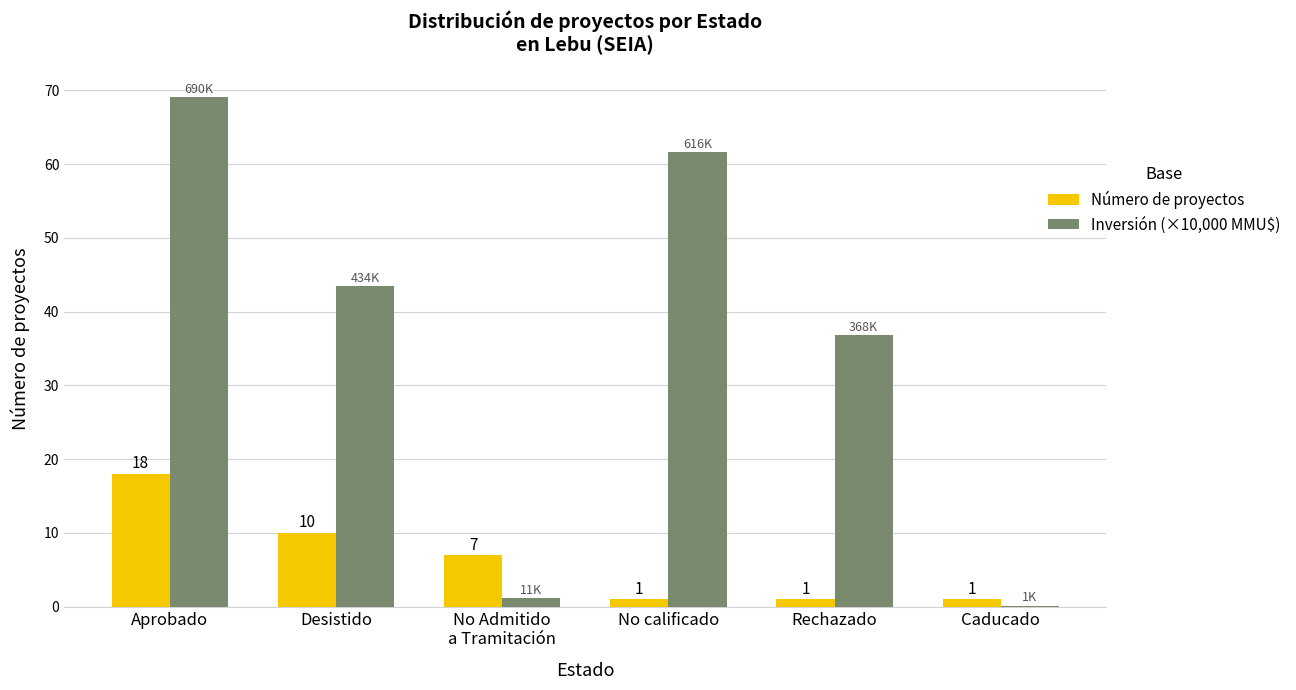

The Inversión (×10,000 MMU$) series shows 0.1 at Caducado. True or false?

True